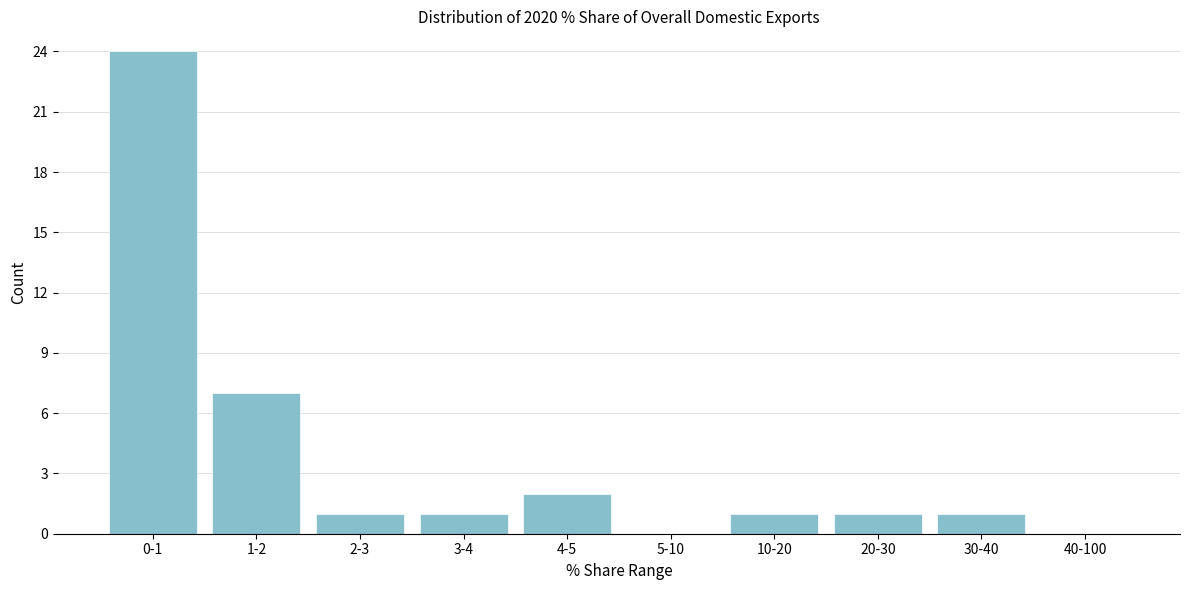

Reading right to left, transcribe all the data shown in this chart.

40-100=0	30-40=1	20-30=1	10-20=1	5-10=0	4-5=2	3-4=1	2-3=1	1-2=7	0-1=24